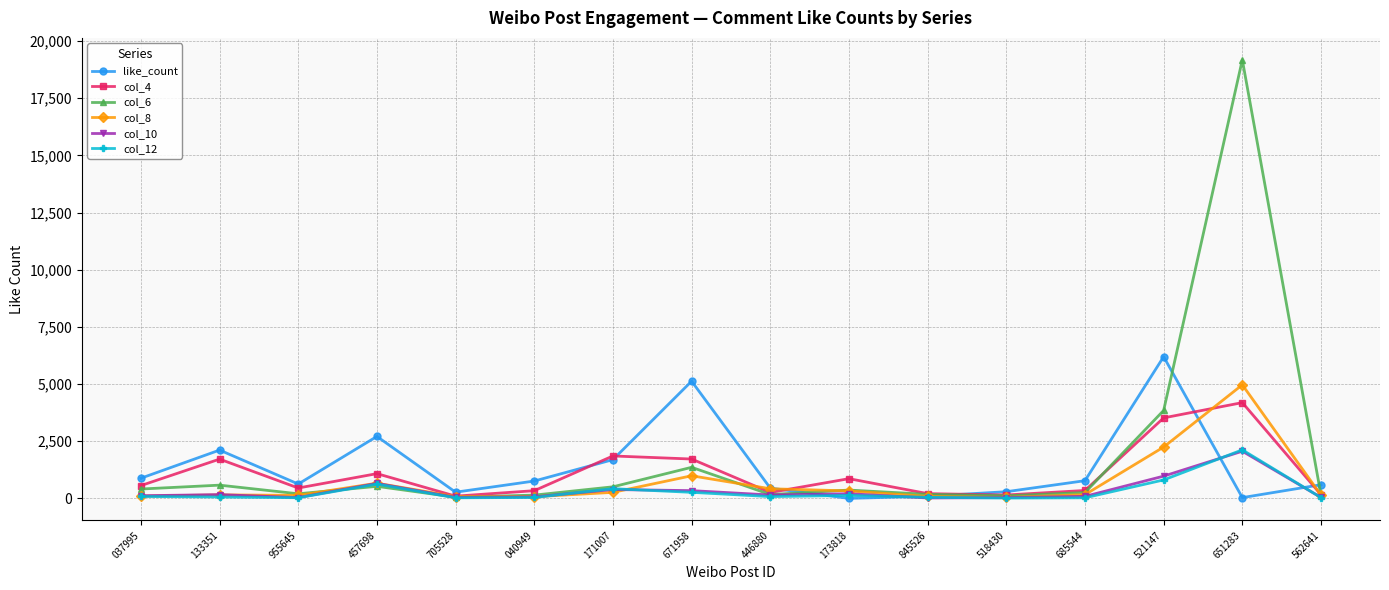

What is the approximate value of like_count at 651283, to the nearest 10?

40